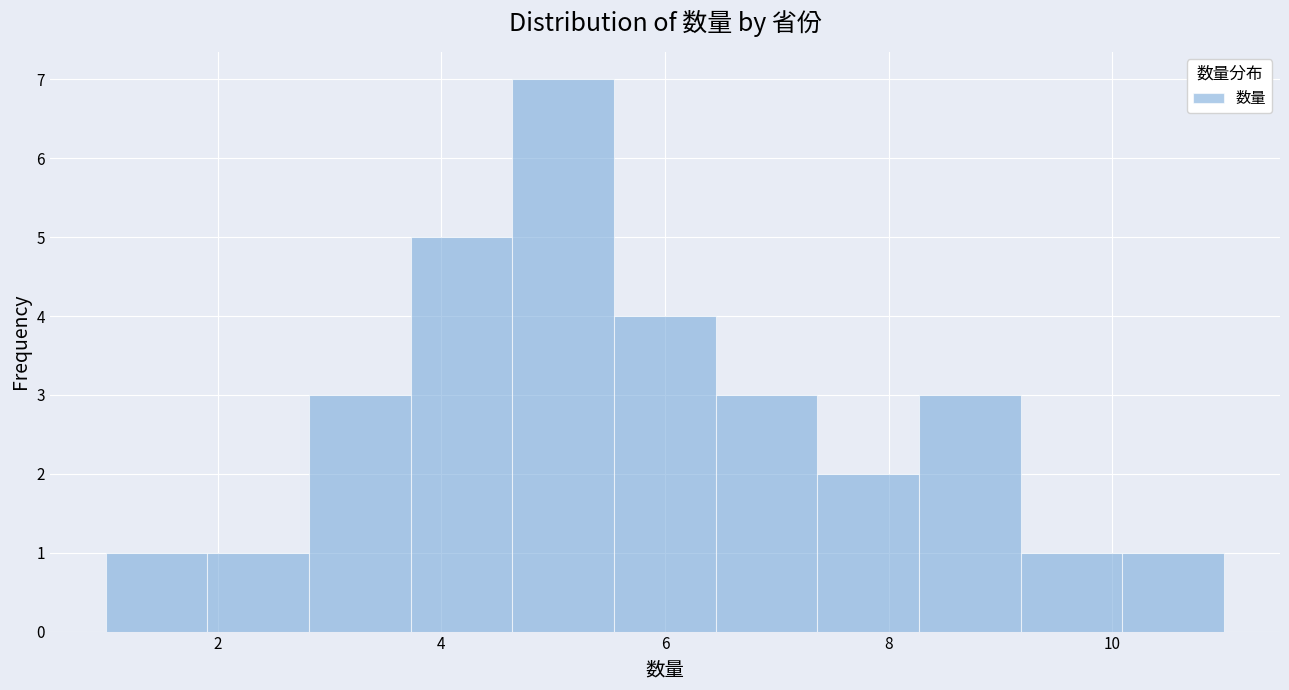

Reading left to right, transcribe this chart: for each bar, give the range it covers on the x-axis and its height. Neither the bar edges nor the heights are printed on the chart, so give them approximately, as read against the axes.

1.0 to 2.0: 1
2.0 to 2.8: 1
2.8 to 3.8: 3
3.8 to 4.6: 5
4.6 to 5.6: 7
5.6 to 6.4: 4
6.4 to 7.4: 3
7.4 to 8.2: 2
8.2 to 9.2: 3
9.2 to 10.0: 1
10.0 to 11.0: 1